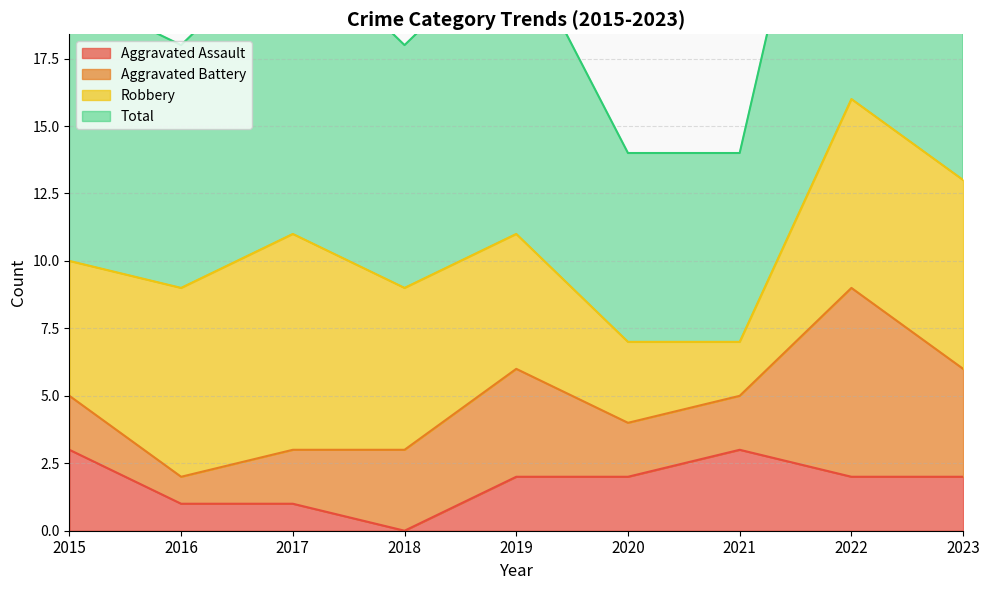

The value of Aggravated Assault at 2022 is 2. True or false?

True